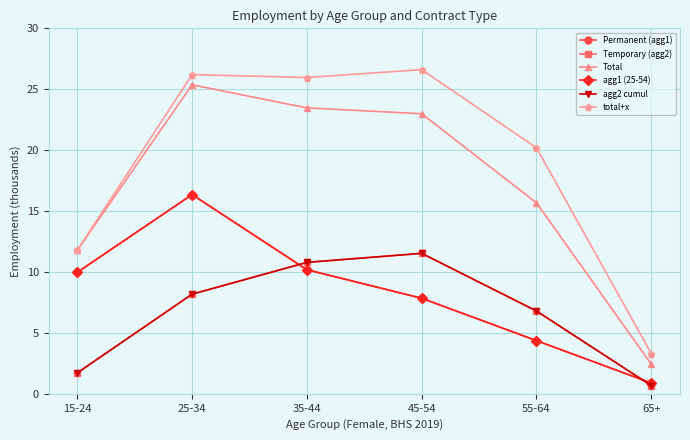

True or false: Temporary (agg2) has a value of 6.8 at 55-64.

True